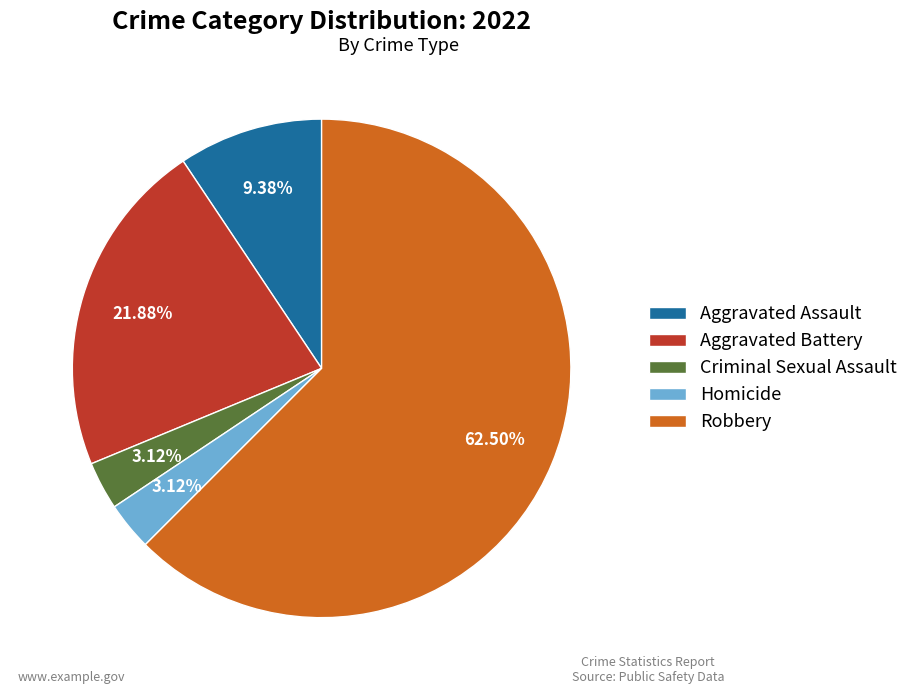

What is the largest slice in the pie chart?

Robbery